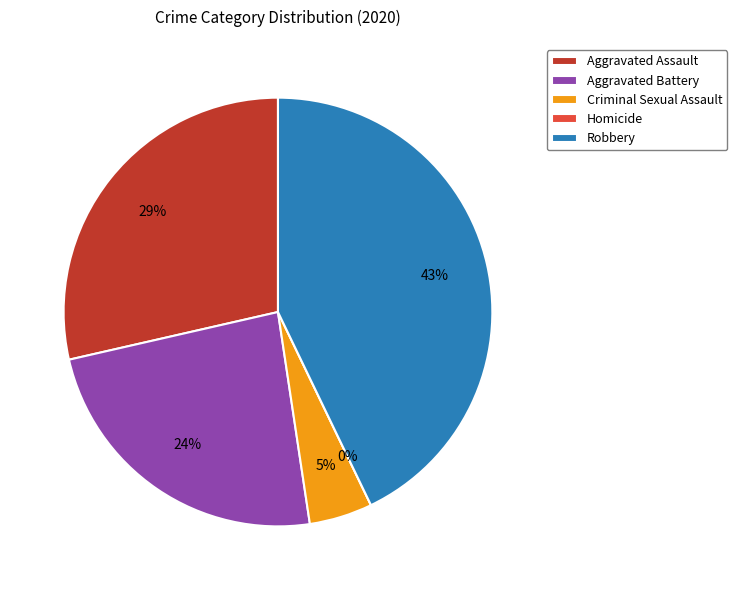

Is there a majority slice in this chart?

No